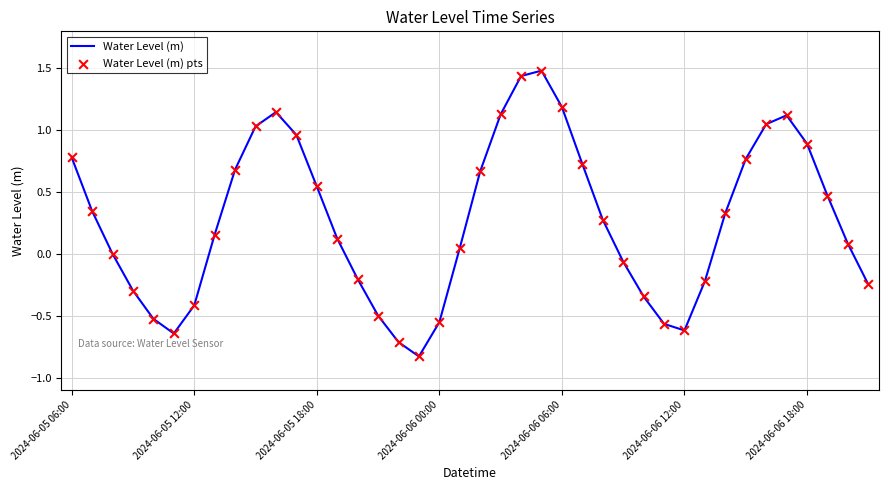

What is the greatest value displayed?

1.5